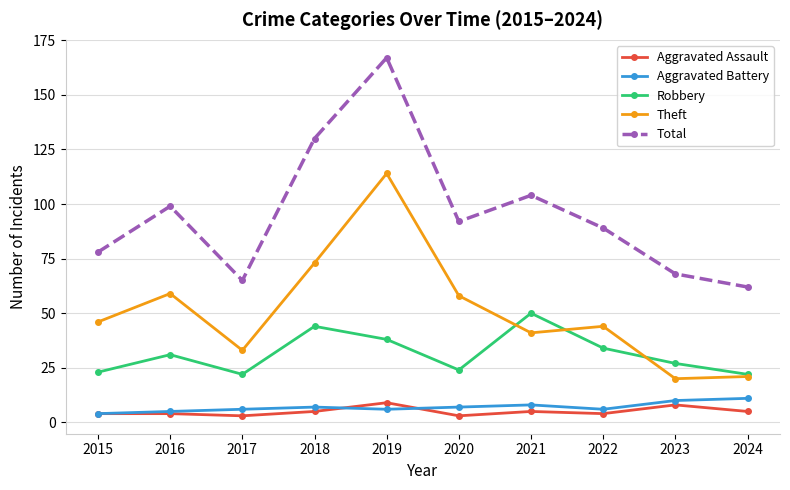

What value does the Total series have at 2024?

62